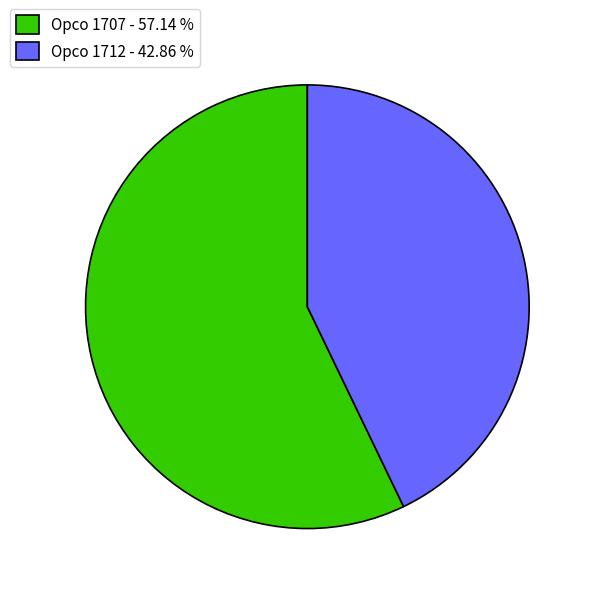

Which has a higher value, Opco 1712 - 42.86 % or Opco 1707 - 57.14 %?

Opco 1707 - 57.14 %